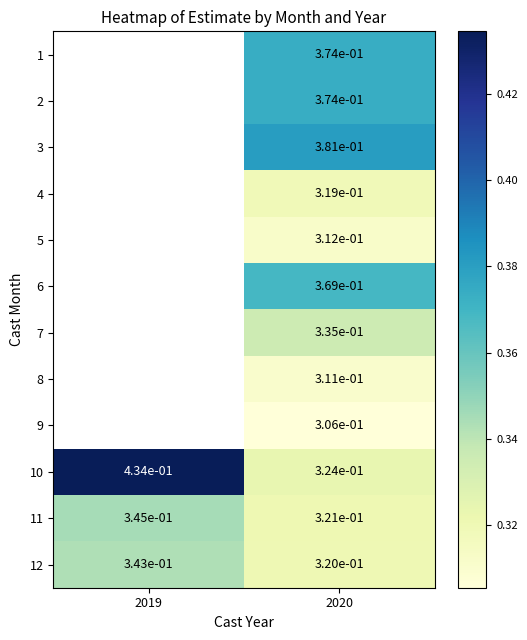

Count the number of data series in this chart.

12